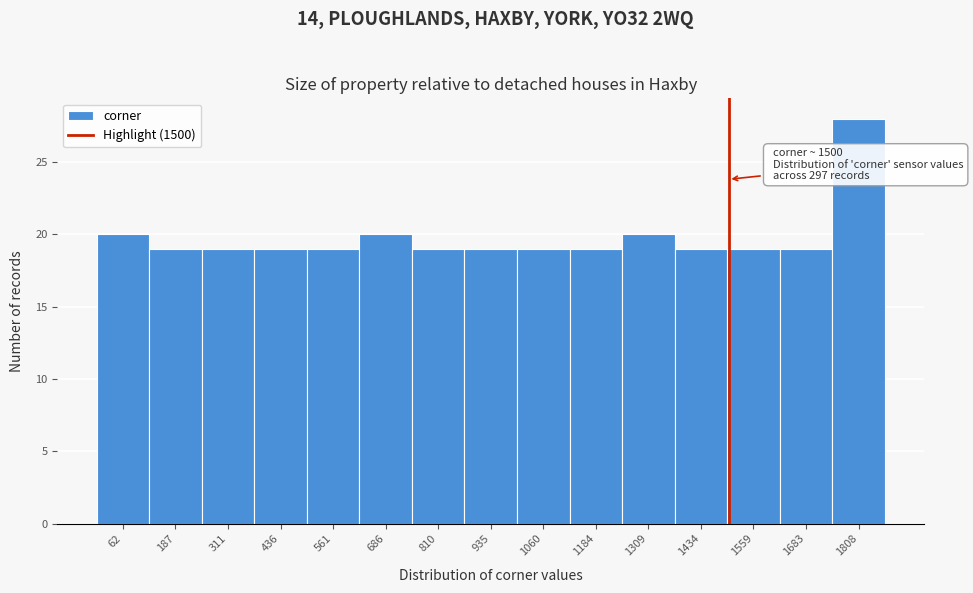

Which range on the x-axis has the tallest bar?

1740 to 1880